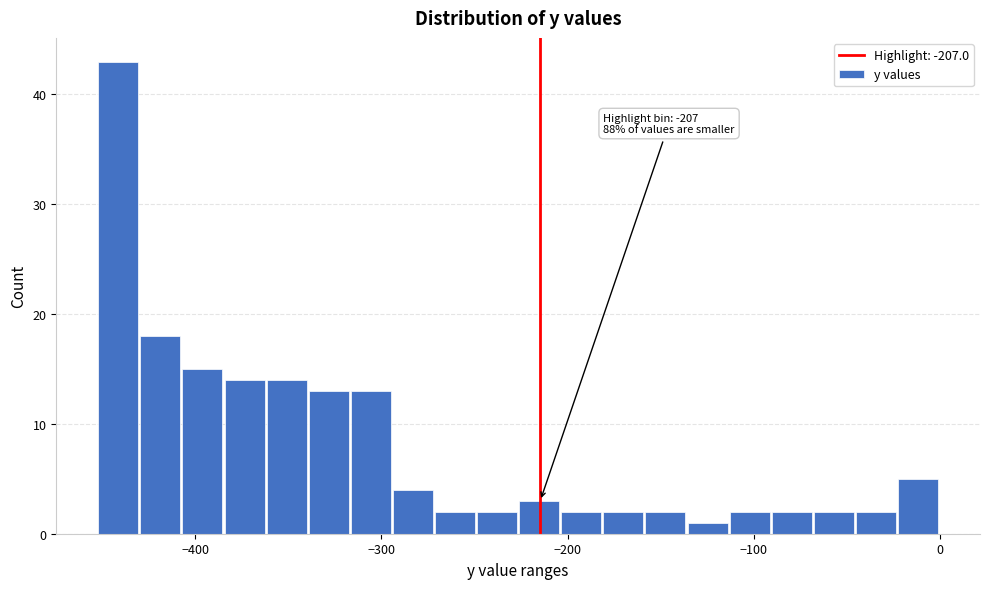

Read against the x-axis, roughly where is the centre of the tallest bar?

-440